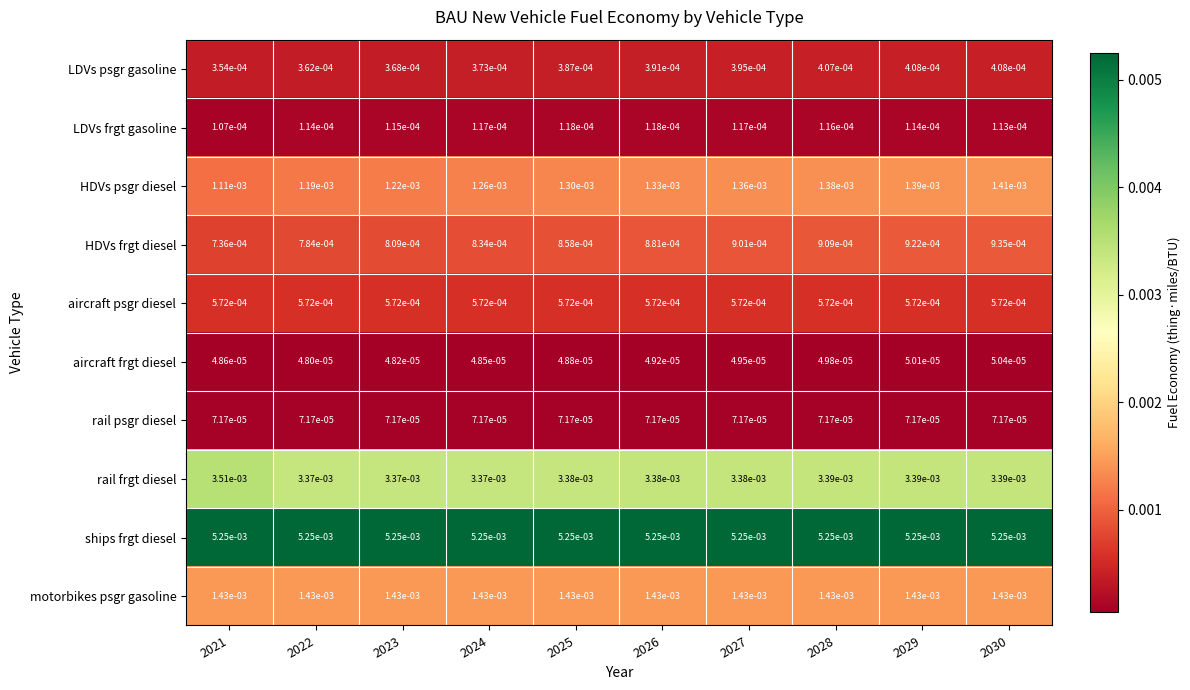

List the series in order of their peak value, highest first.

ships frgt diesel, rail frgt diesel, motorbikes psgr gasoline, HDVs psgr diesel, HDVs frgt diesel, aircraft psgr diesel, LDVs psgr gasoline, LDVs frgt gasoline, rail psgr diesel, aircraft frgt diesel